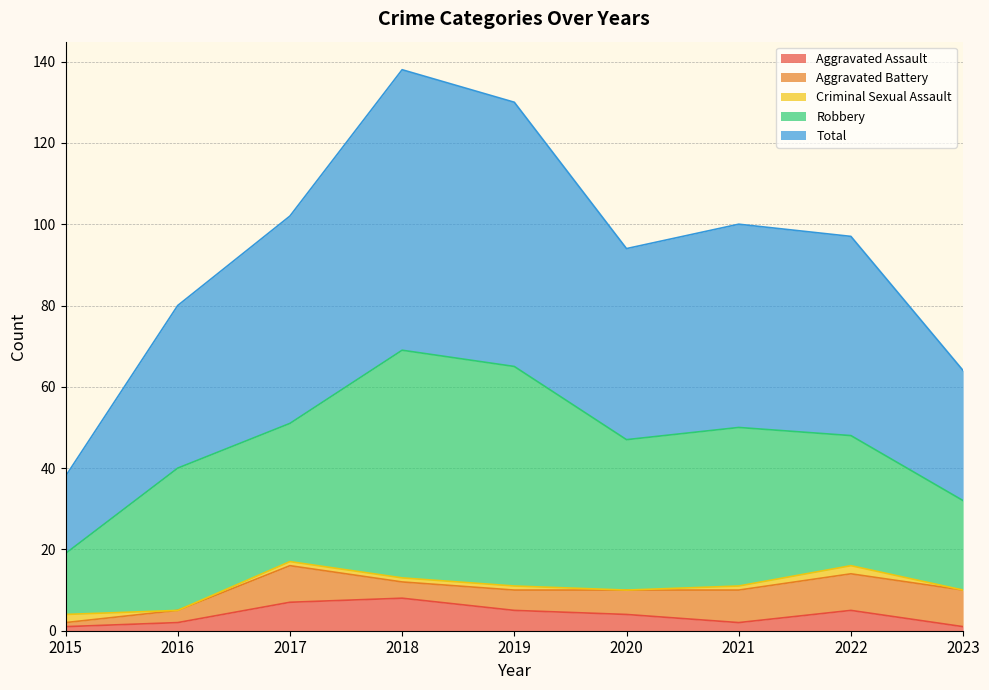

What is the sum of all Aggravated Assault values?

35